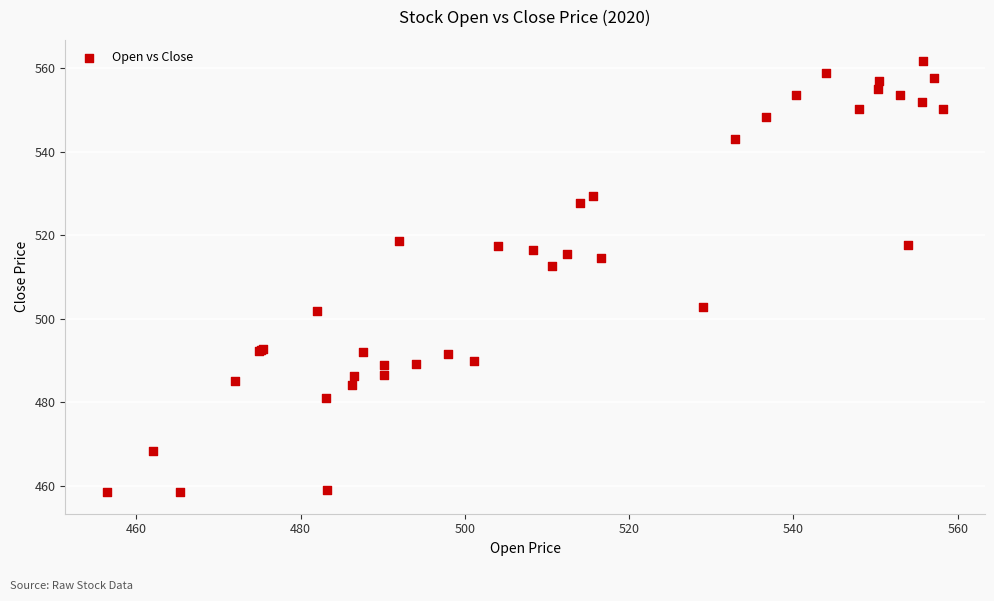

What Y value in the scatter plot is closest to 510?

512.7